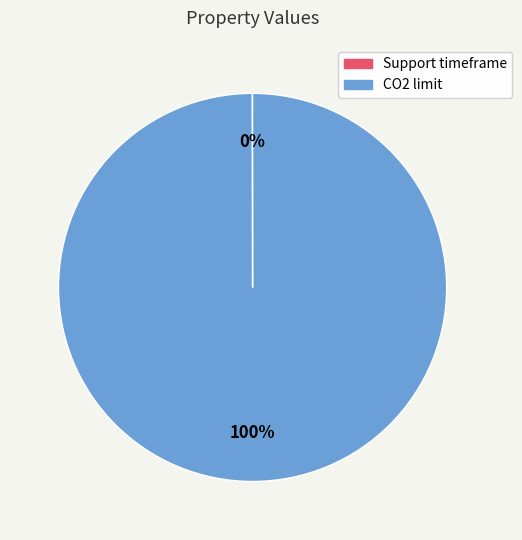

Does CO2 limit represent more than half of the total?

Yes